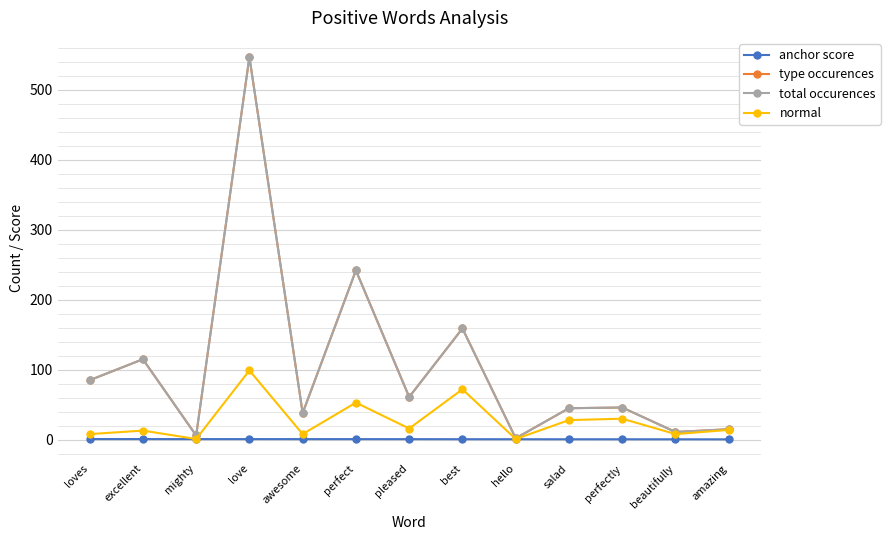

What is the difference between the second highest and second lowest values in the normal series?

71.0